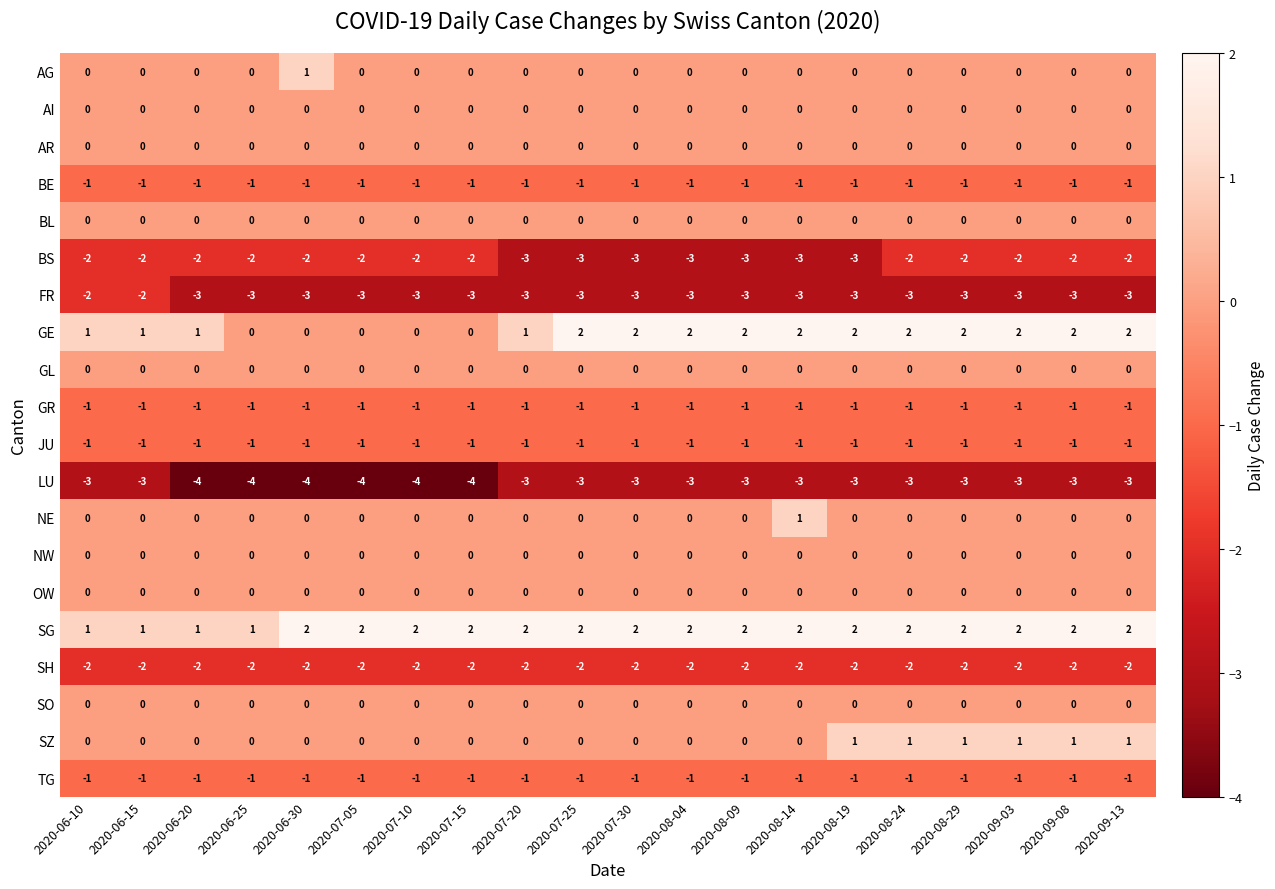

What is the difference between the highest and lowest values at 2020-07-20?

5